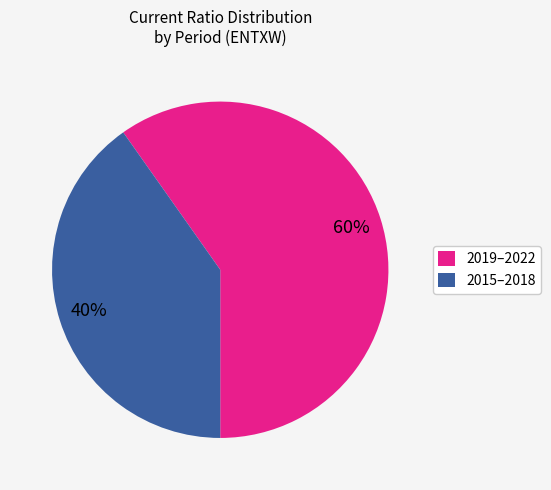

What percentage is the 2015–2018 slice, to the nearest percent?

40%